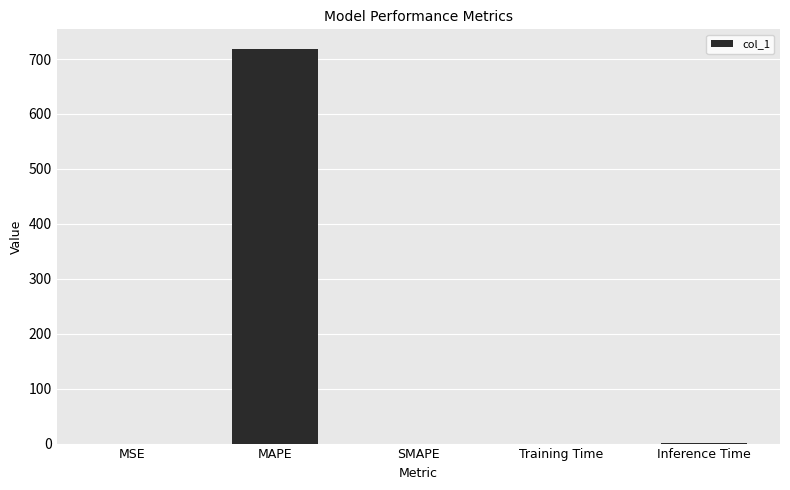

Which label corresponds to the largest value in the chart?

MAPE